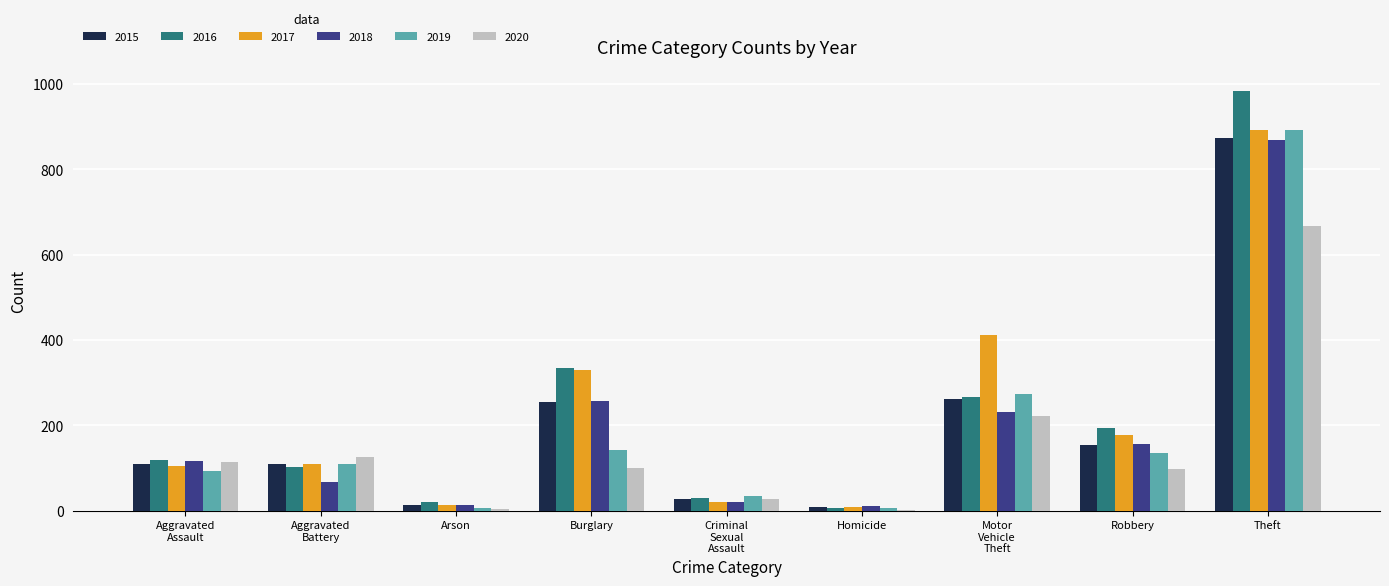

At which category is the sum across all series the highest?

Theft